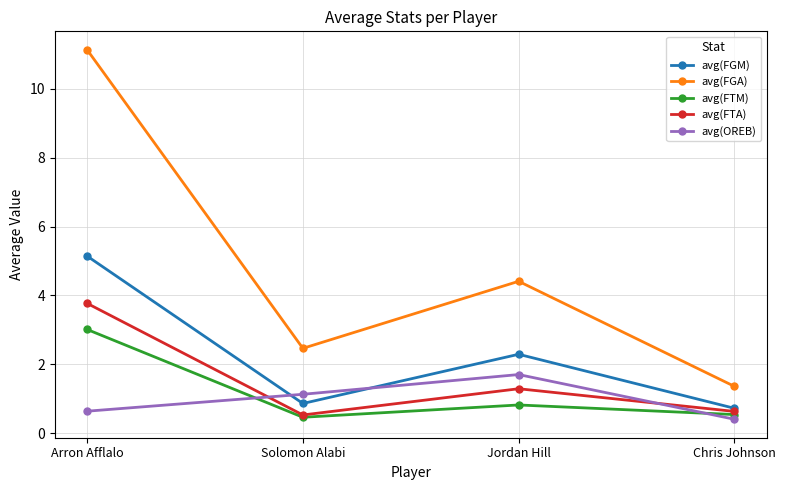

How many intersections are there between avg(OREB) and avg(FGM)?

2